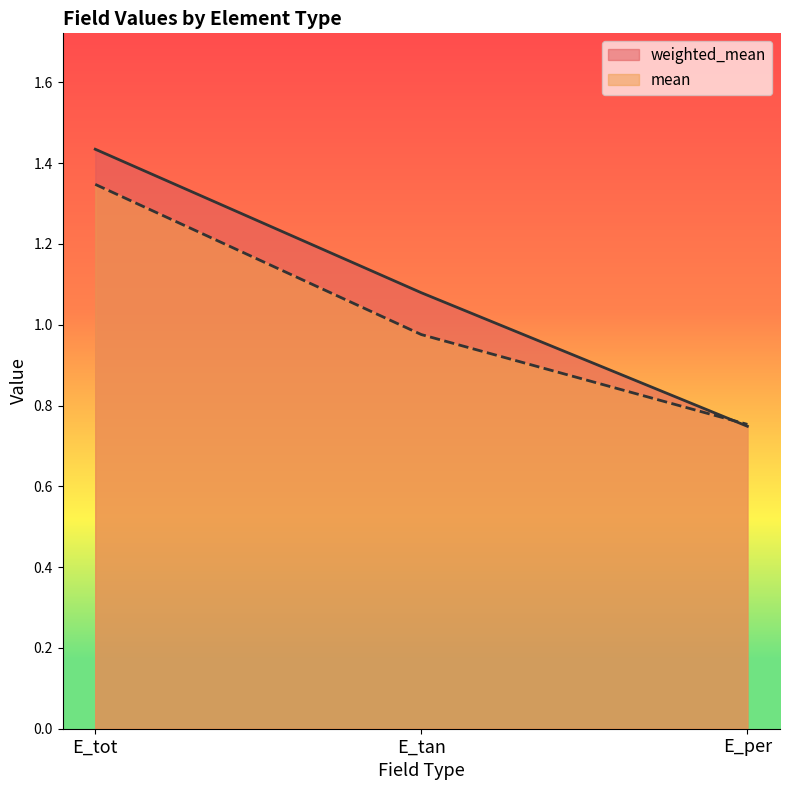

What is the label of the 3rd point from the right?

E_tot